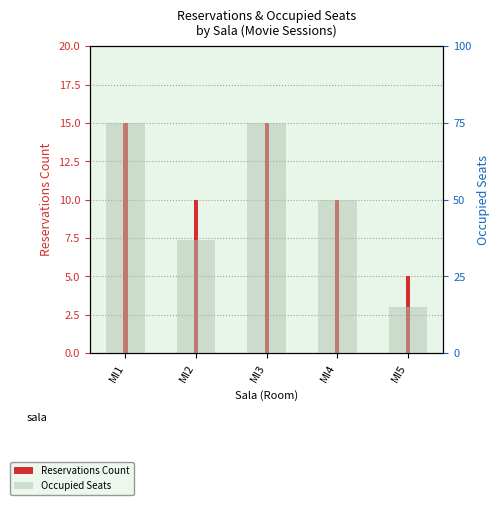

Where does the Reservations Count series first go above 10?

MI1